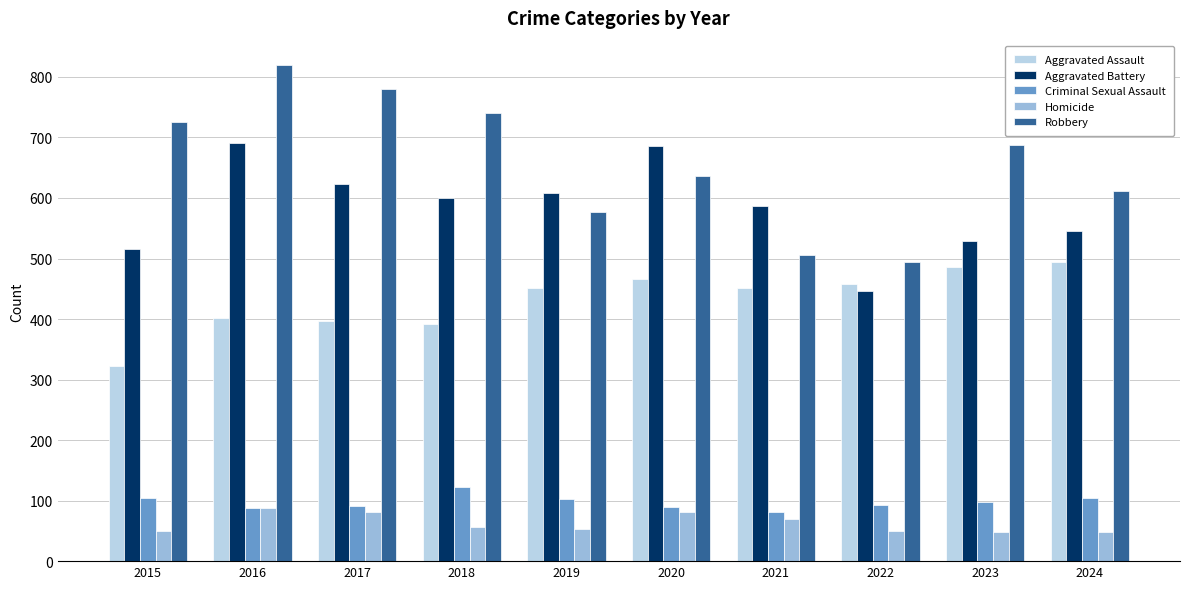

What is the difference between the second highest and minimum values in the Aggravated Battery series?

240